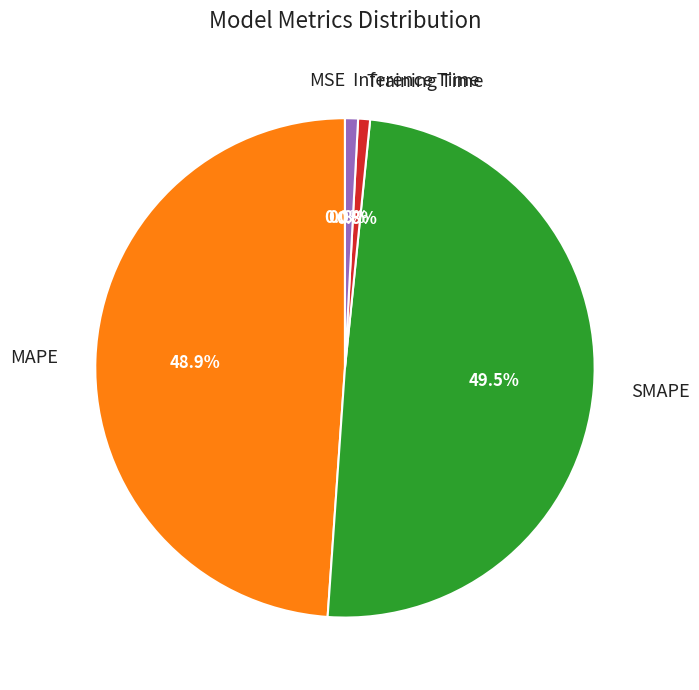

What is the ratio of the value at SMAPE to the value at MAPE?

1.0